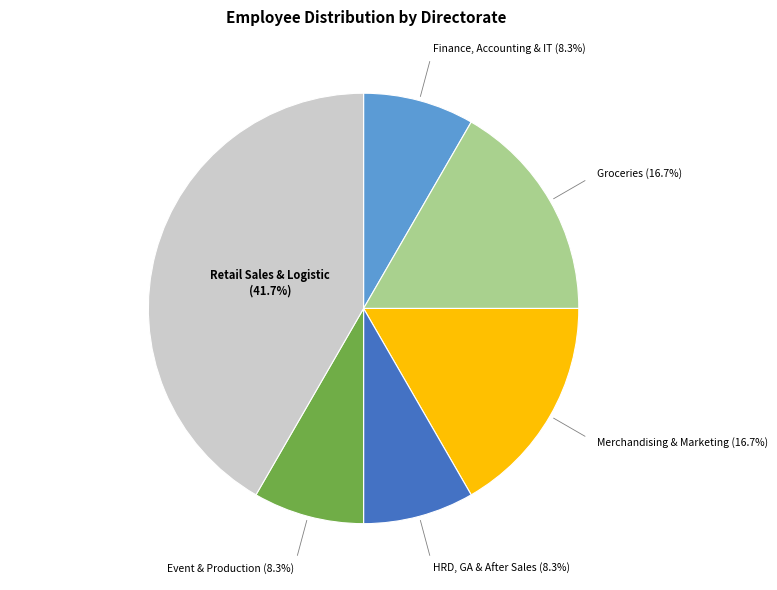

What percentage do Finance, Accounting & IT and Merchandising & Marketing together represent?

25.0%